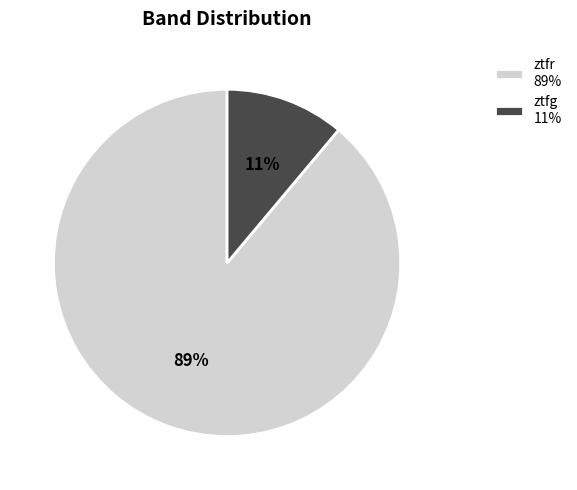

Does ztfg represent more than half of the total?

No